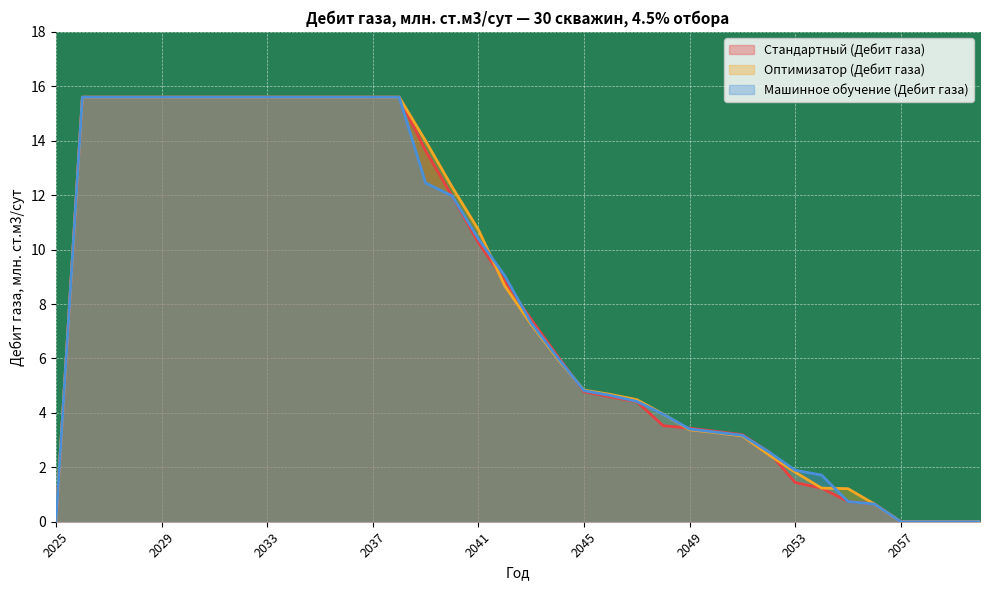

Which series has the widest spread of values?

Стандартный (Дебит газа)